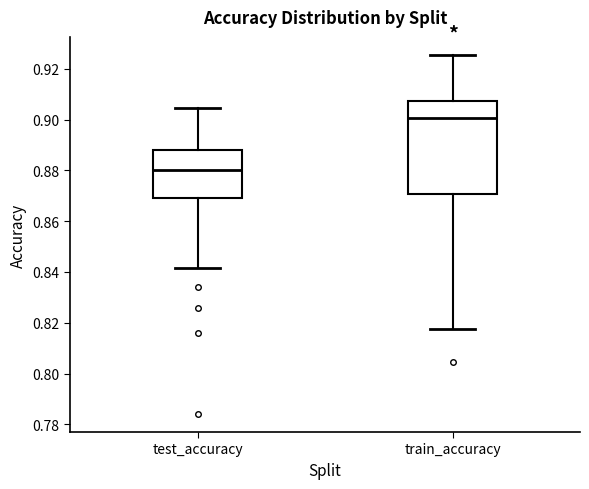

Comparing the boxes themselves (not the whiskers), which one is the tallest?

train_accuracy